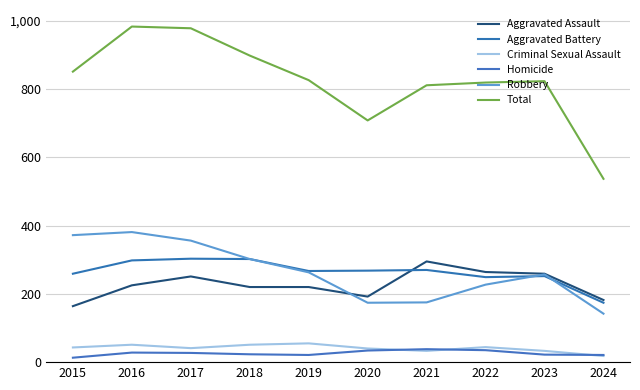

True or false: Robbery has a value of 372 at 2015.

True